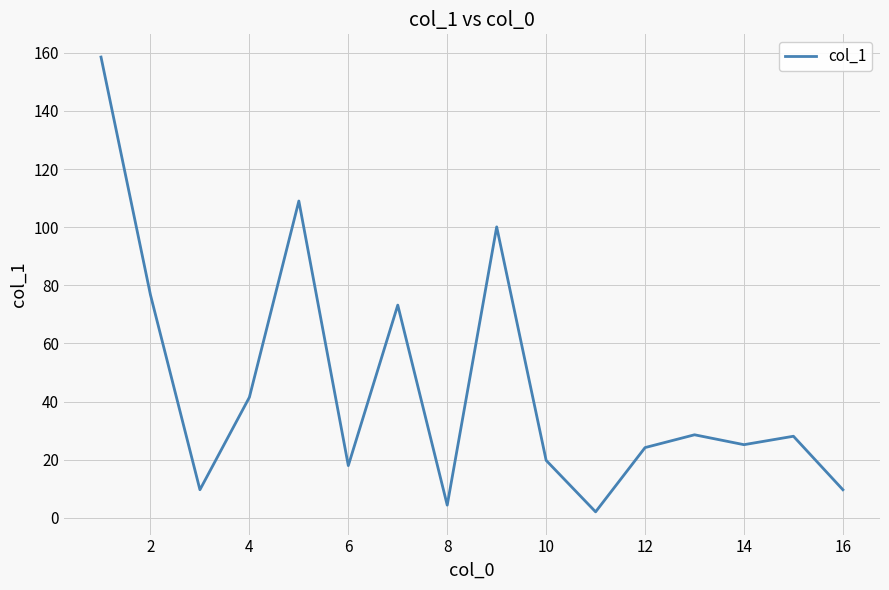

What is the difference between the maximum and minimum values?

156.4